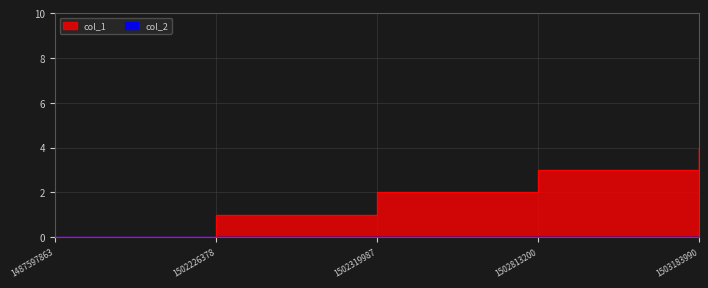

Is it true that the value at 1503183990 is 2?

False